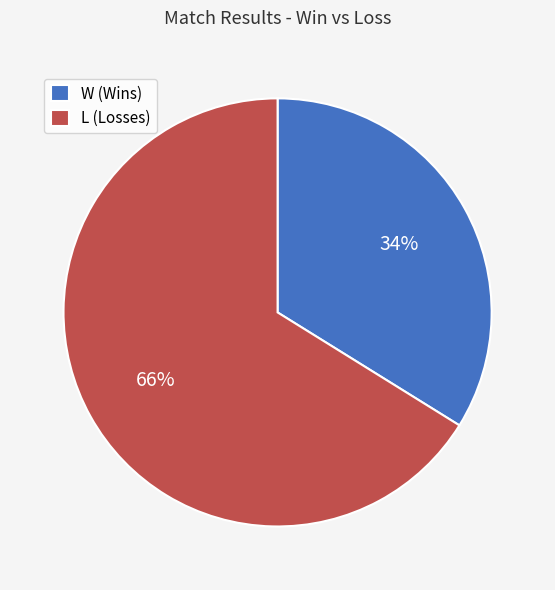

Is the sum of L and W greater than half?

Yes